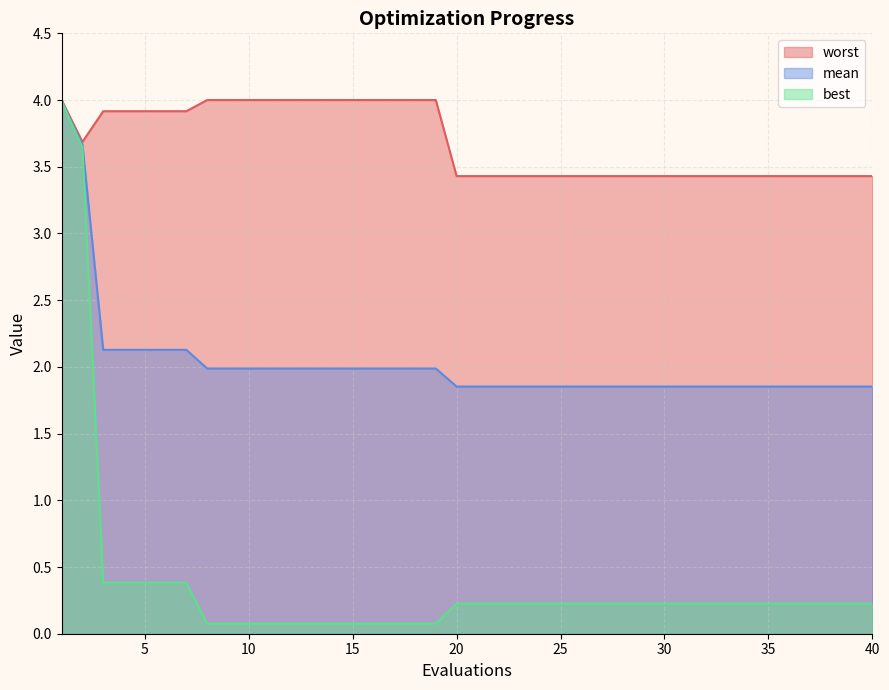

What is the difference between the mean values at 12 and 26?

0.1